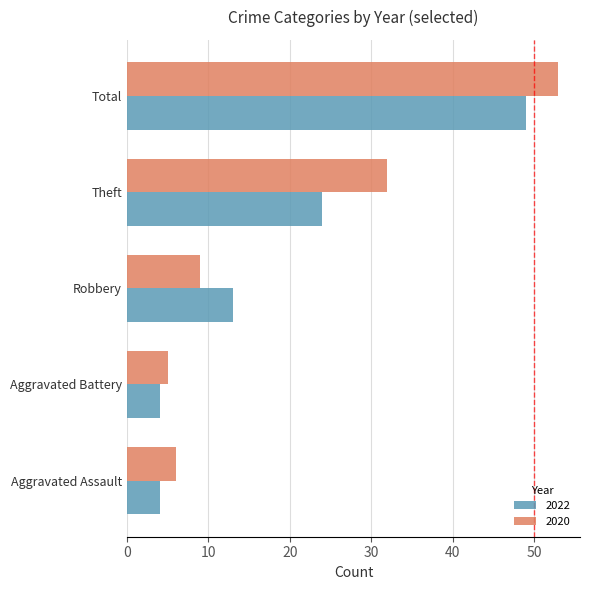

What is the total value across all series at Total?

102